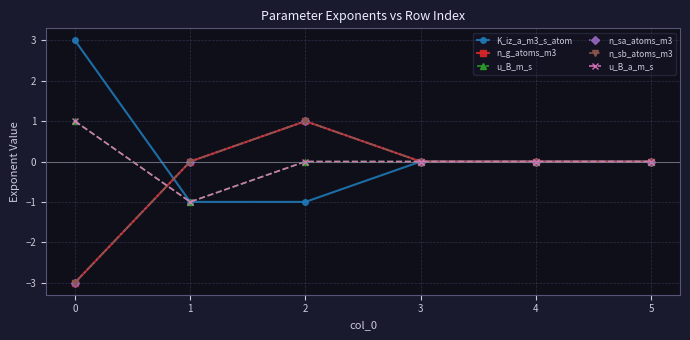

List the series in order of their peak value, lowest first.

n_g_atoms_m3, u_B_m_s, n_sa_atoms_m3, n_sb_atoms_m3, u_B_a_m_s, K_iz_a_m3_s_atom